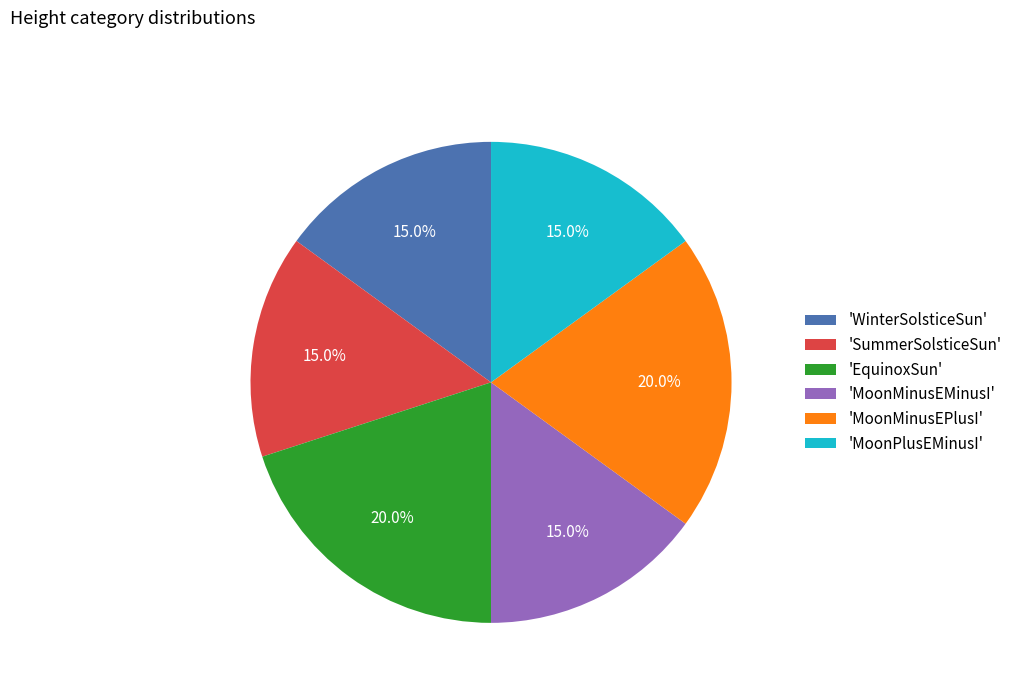

How much of the chart is everything except 'MoonPlusEMinusI'?

85.0%